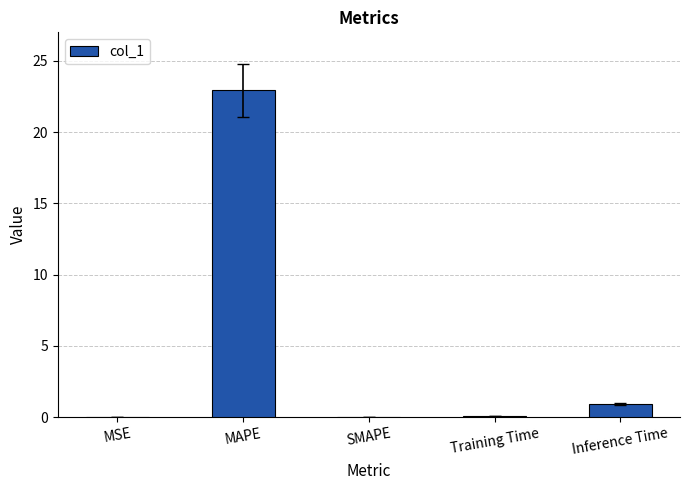

Which label corresponds to the largest value in the chart?

MAPE